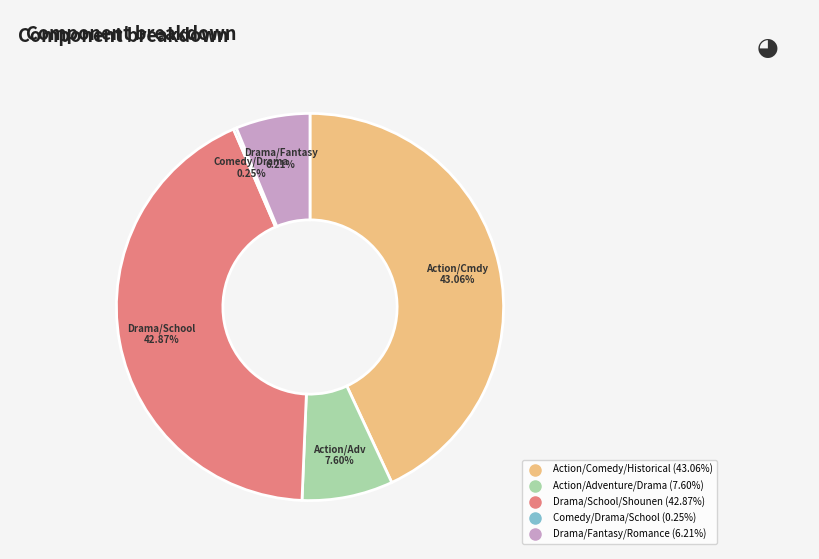

Between Drama/School/Shounen and Drama/Fantasy/Romance, which is larger?

Drama/School/Shounen